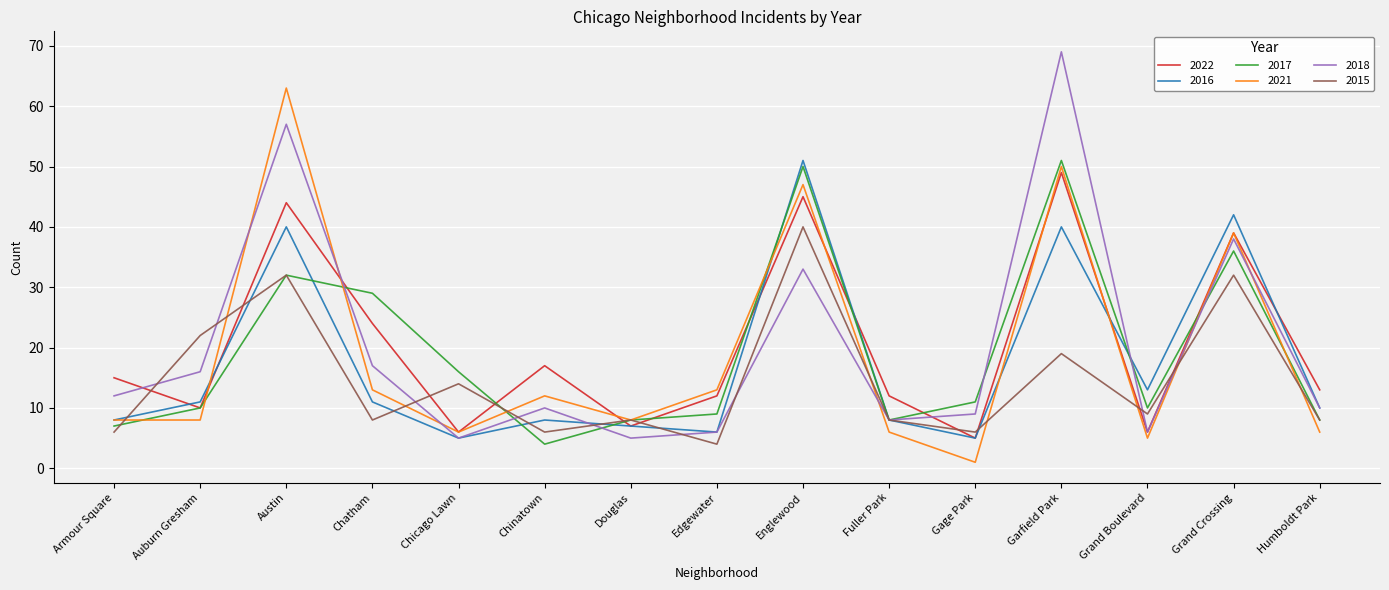

At which category does 2015 reach its first local valley?

Chatham